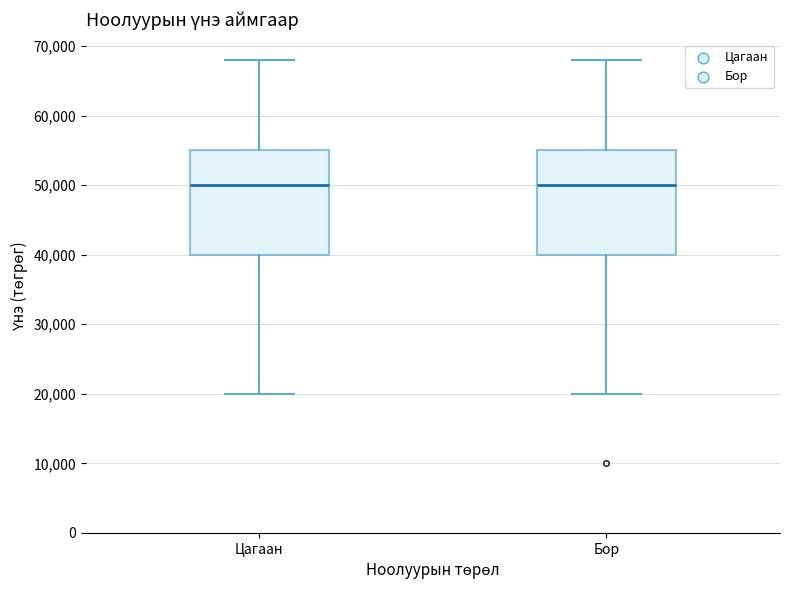

Reading left to right, transcribe this box plot: for each box, give where its median line is, the range the box spans, and where its two whiskers end, as read against the y-axis. The values are not printed on the chart, so give them approximately, as read against the axis.

Цагаан: median 50000, box 40000 to 55000, whiskers 20000 to 68000
Бор: median 50000, box 40000 to 55000, whiskers 20000 to 68000